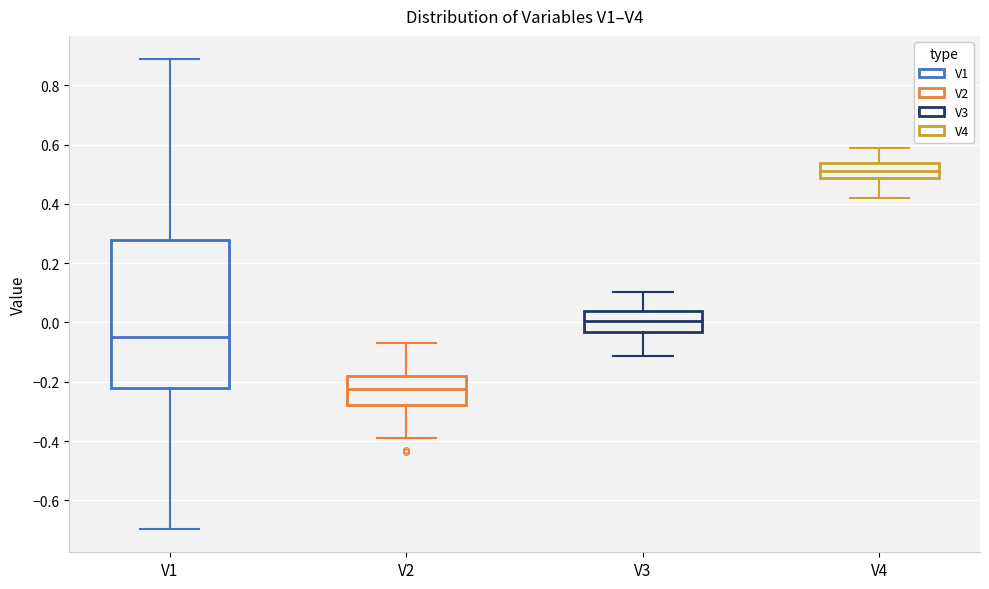

Reading left to right, read every box against the y-axis: the position of its median line, the range the box covers, and the ends of its whiskers. The values are not printed on the chart, so give them approximately, as read against the axis.

V1: median -0.06, box -0.22 to 0.28, whiskers -0.70 to 0.88
V2: median -0.22, box -0.28 to -0.18, whiskers -0.38 to -0.06
V3: median 0.00, box -0.04 to 0.04, whiskers -0.12 to 0.10
V4: median 0.52, box 0.48 to 0.54, whiskers 0.42 to 0.58